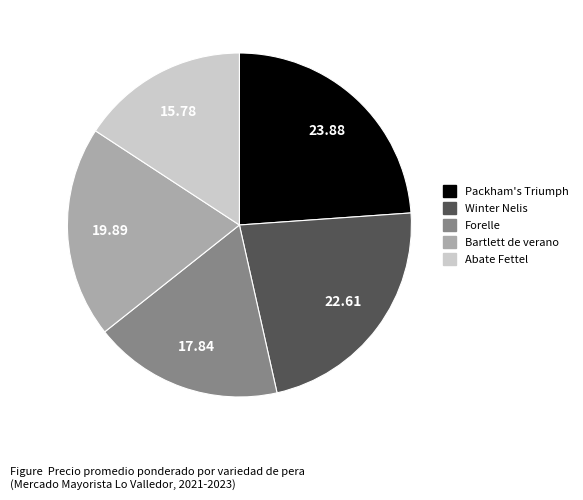

Does any single category account for the majority?

No